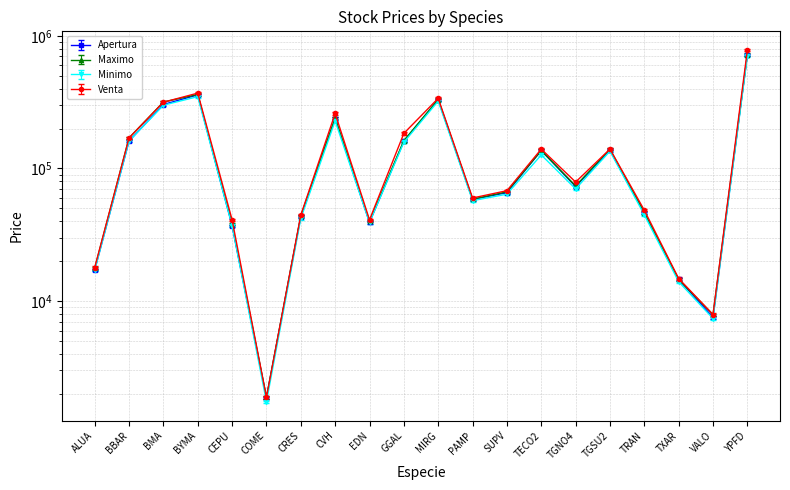

True or false: Apertura has a value of 15588 at SUPV.

False